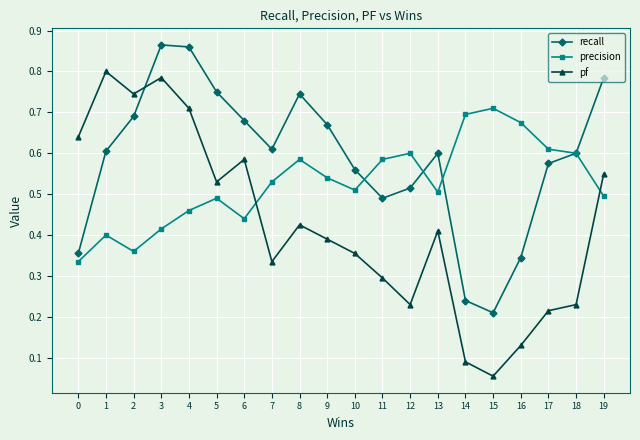

The value of recall at 2 is 0.5. True or false?

False